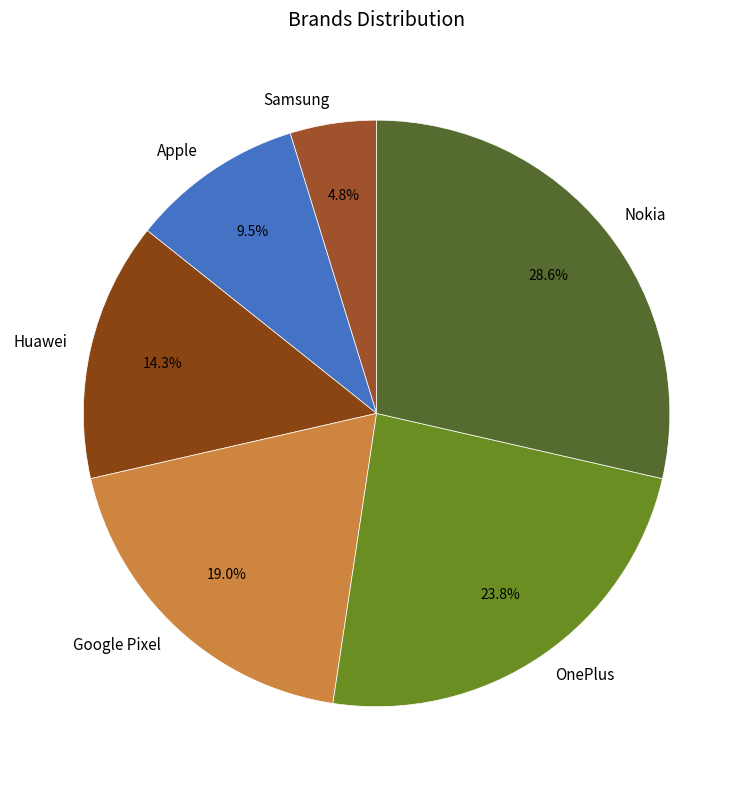

The Samsung slice represents 17% of the pie. True or false?

False